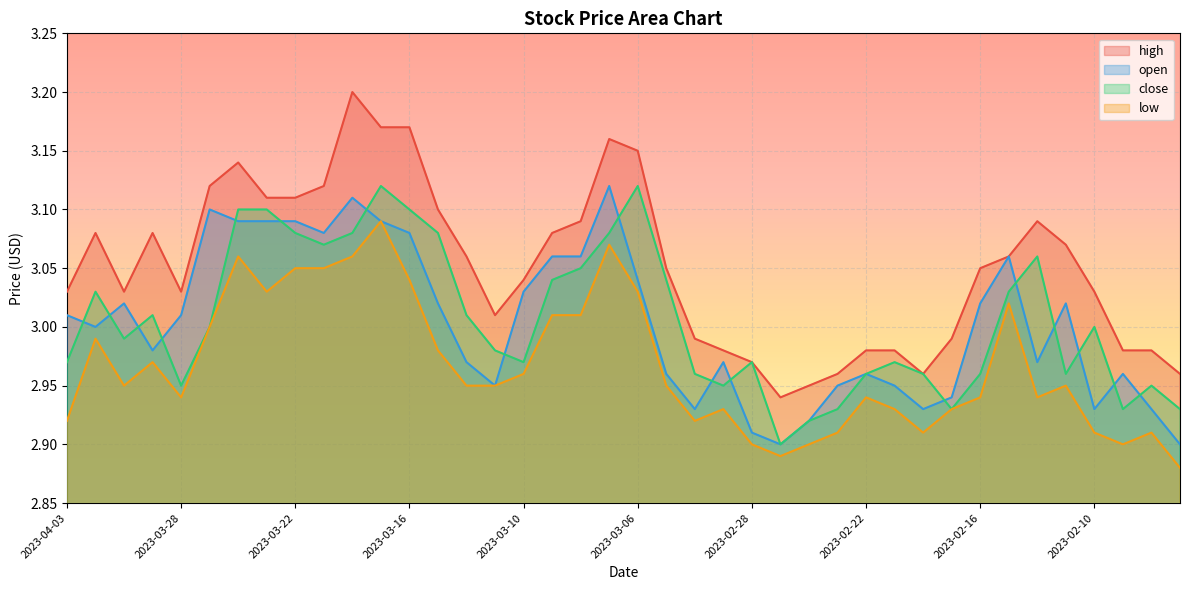

Is the value of open at 2023-03-30 greater than the value of high at 2023-02-14?

No